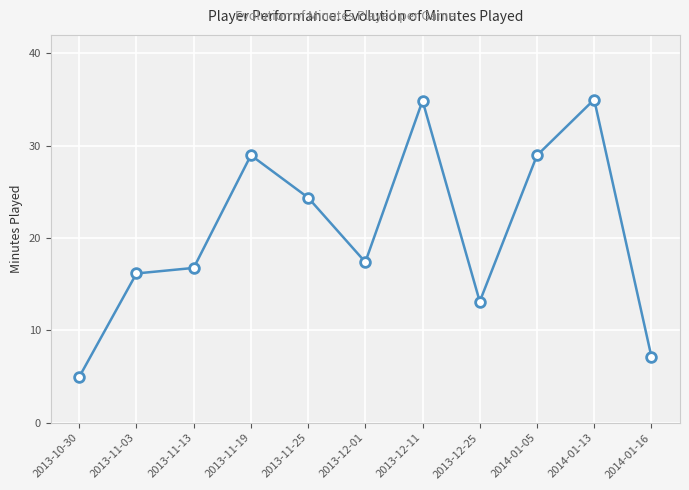

What is the minimum value shown in the chart?

5.0